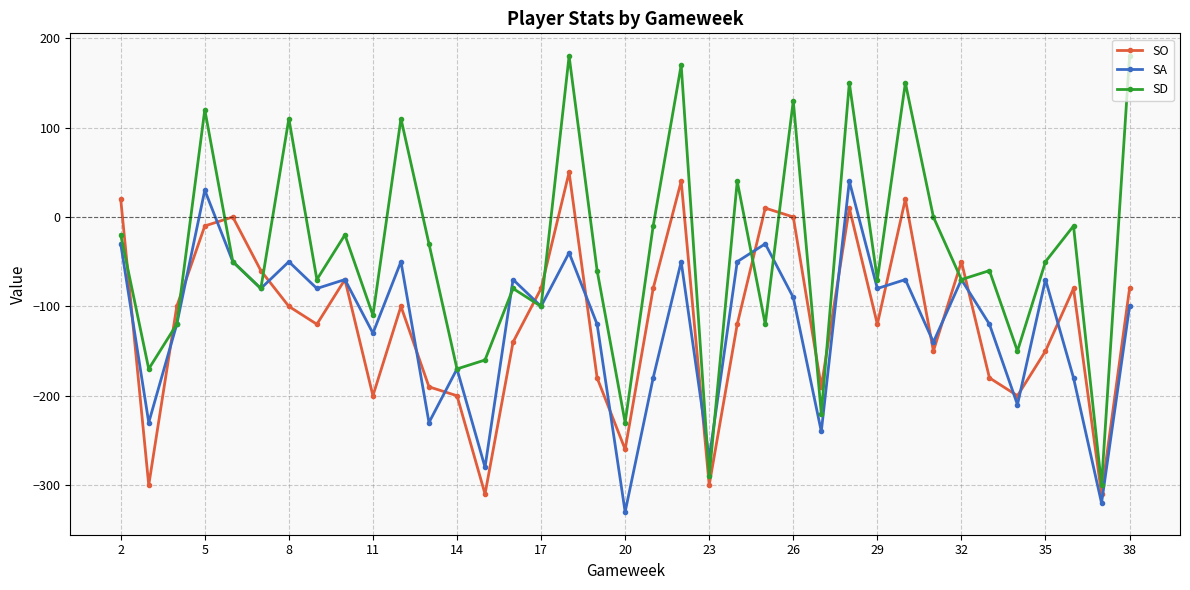

How many intersections are there between SD and SO?

13